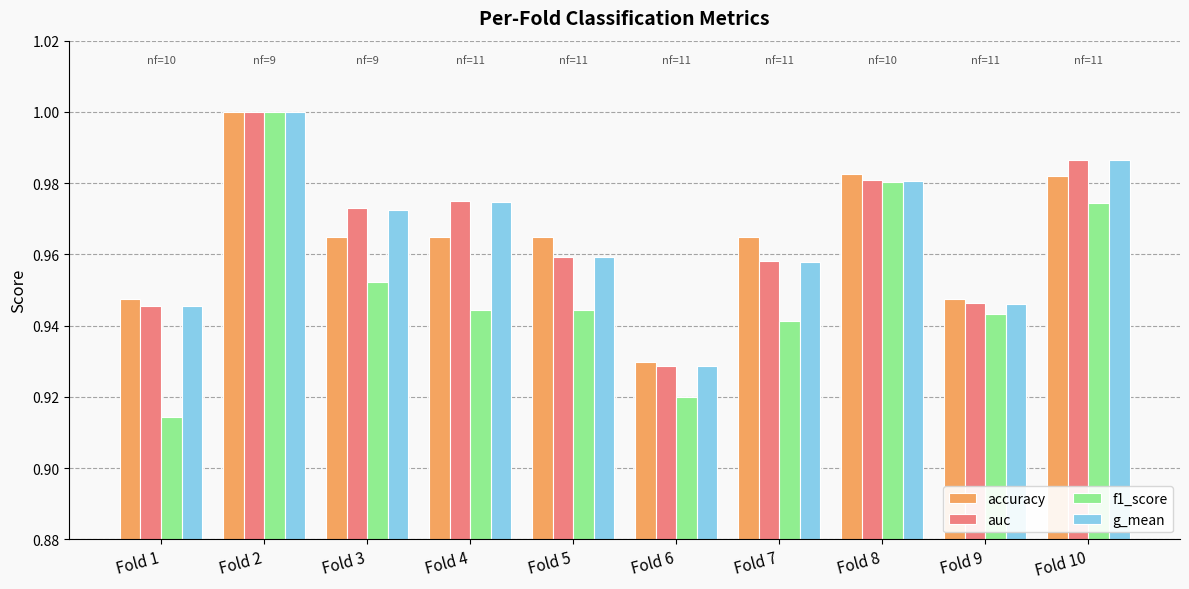

What is the sum of the g_mean values at Fold 1 and Fold 3?

1.9